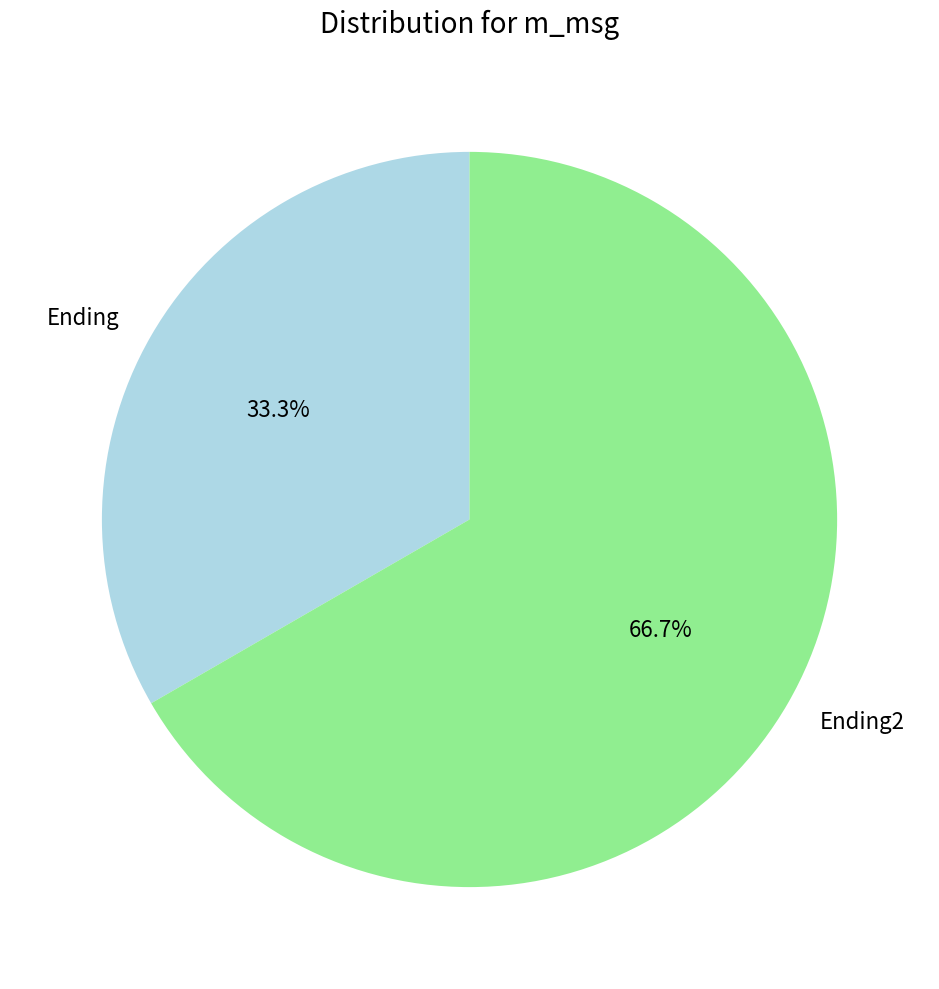

To the nearest percent, what percentage of the pie is Ending?

33%